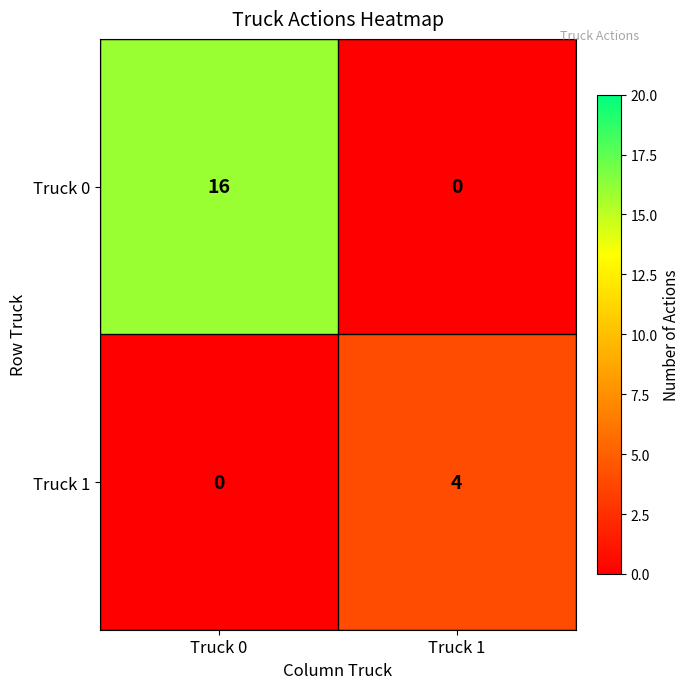

What is the difference between the maximum and minimum values in the Truck 1 series?

4